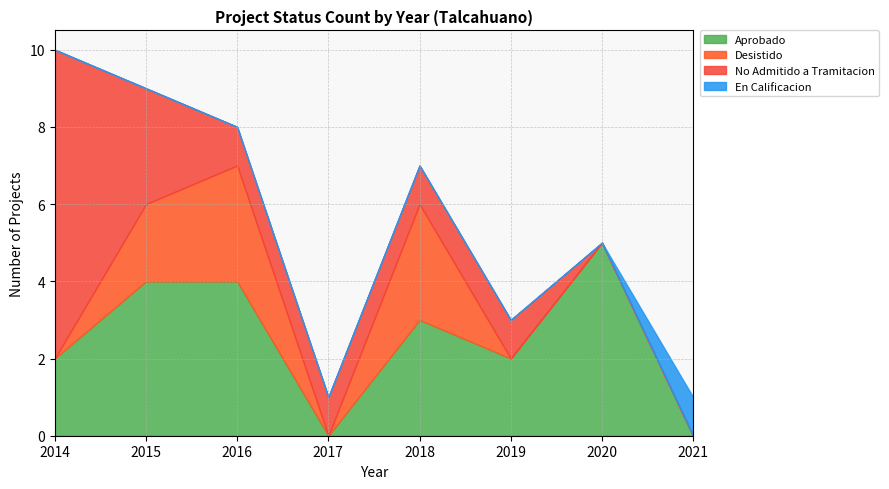

What is the maximum value for Aprobado?

5